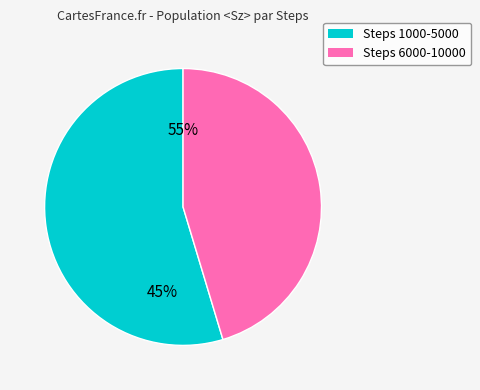

Is 10000 the majority of the pie?

No